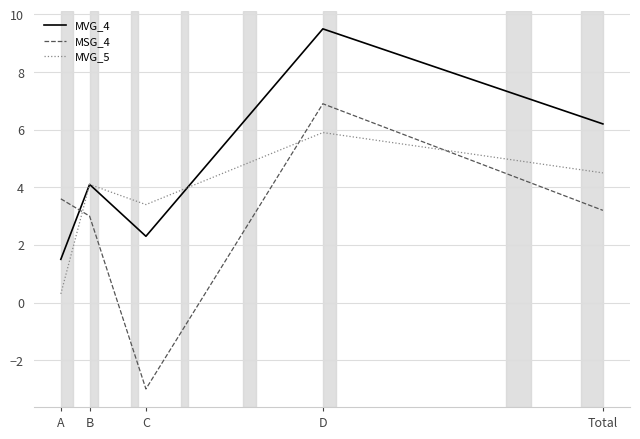

What position from the left is B?

2